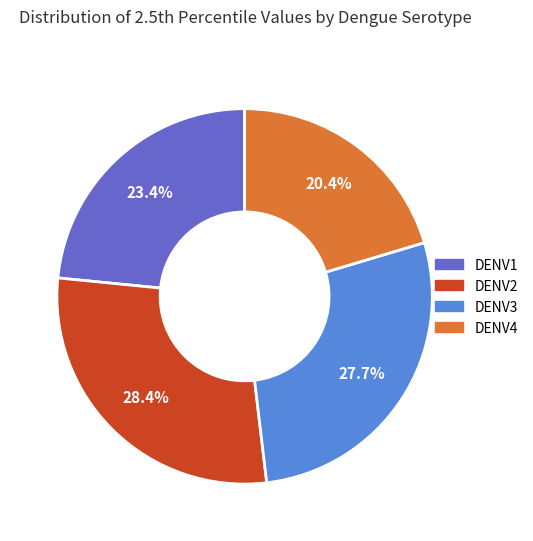

True or false: DENV4 accounts for 20% of the total.

True